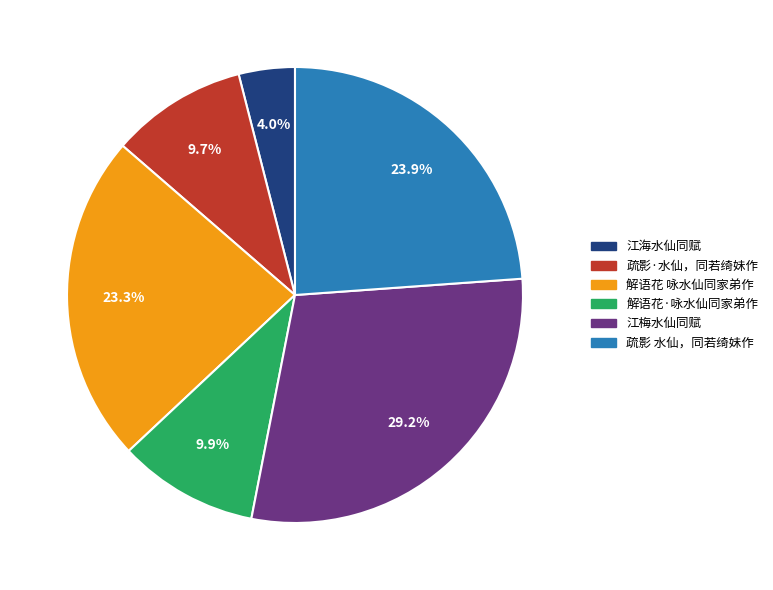

Does any single category account for the majority?

No